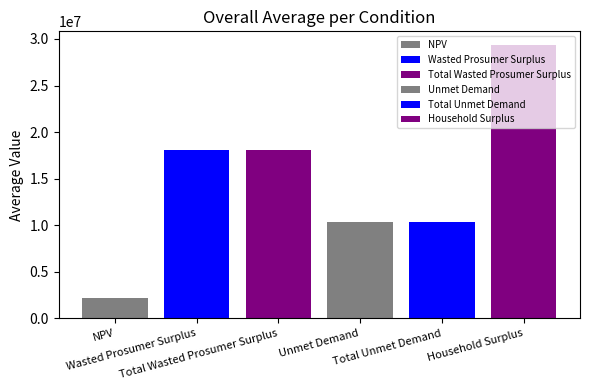

What is the value of the 4th bar from the left?

10304884.7